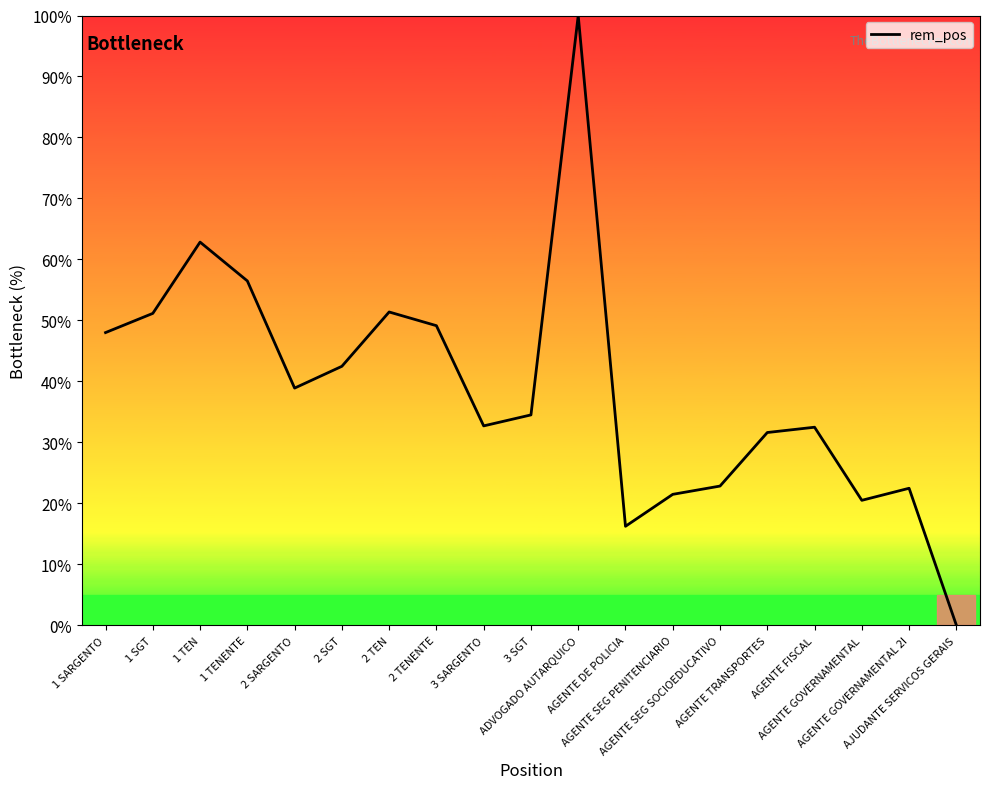

What is the difference between the values at ADVOGADO AUTARQUICO and 2 SARGENTO?

61.1